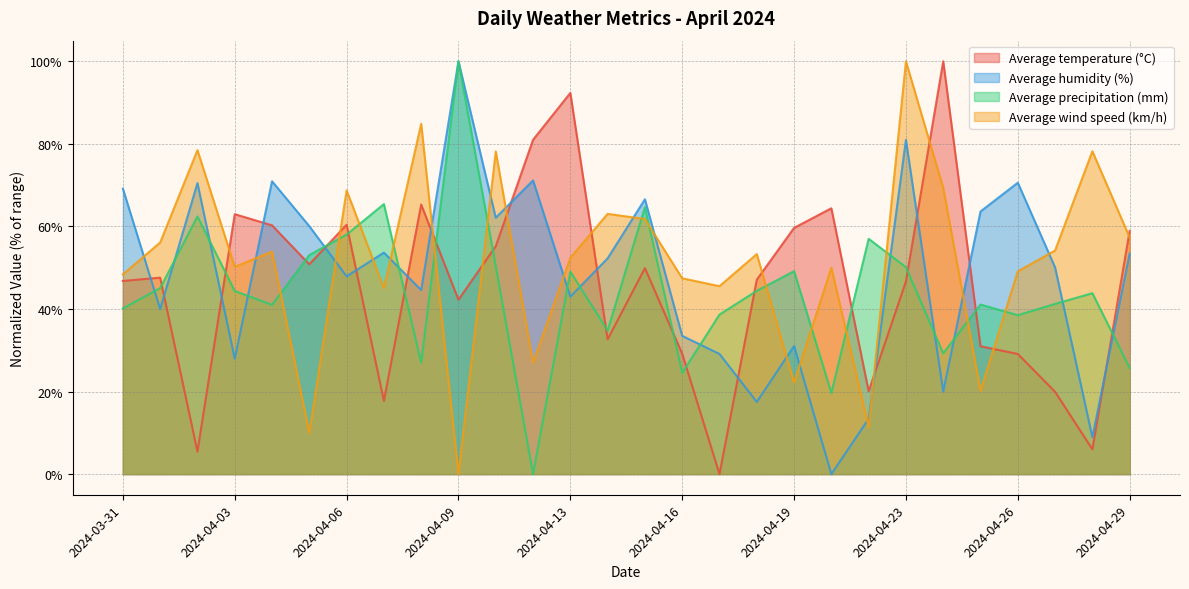

Which series has the largest range (max minus min)?

Average temperature (°C)